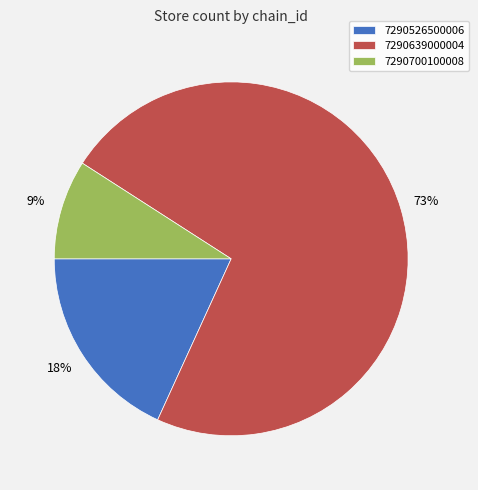

To the nearest percent, what is the difference between the 7290700100008 and 7290639000004 slice percentages?

64%